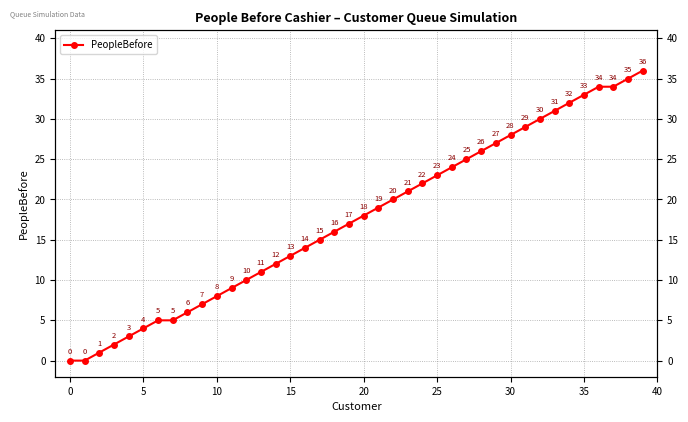

Does the chart have visible grid lines?

Yes